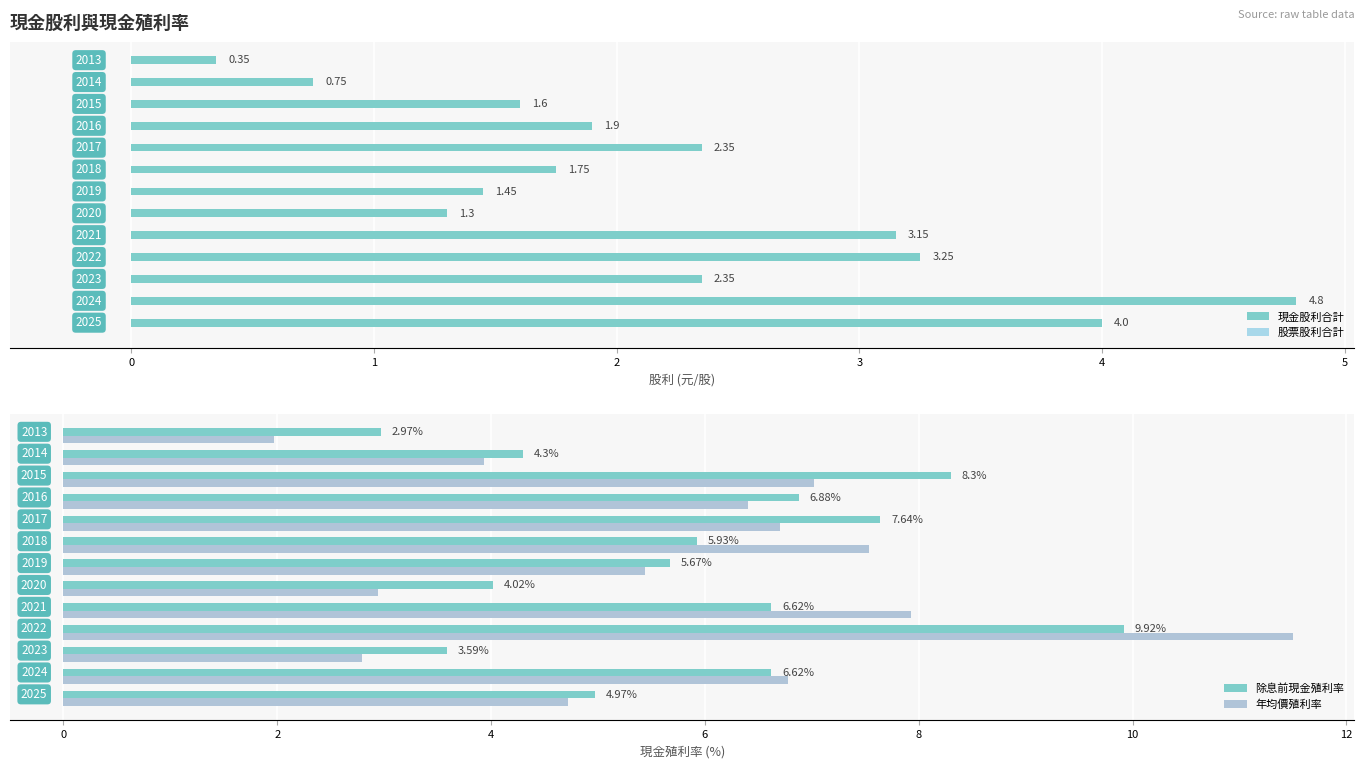

Reading left to right, transcribe all the data shown in this chart.

現金股利合計: 4.0	4.8	2.4	3.2	3.1	1.3	1.4	1.8	2.4	1.9	1.6	0.8	0.3
股票股利合計: 0.3	0.3	0.3	0.3	0.3	0.3	0.3	0.3	0.3	0.3	0.3	0.3	0.3
除息前現金殖利率: 5.0	6.6	3.6	9.9	6.6	4.0	5.7	5.9	7.6	6.9	8.3	4.3	3.0
年均價殖利率: 4.7	6.8	2.8	11.5	7.9	2.9	5.4	7.5	6.7	6.4	7.0	3.9	2.0